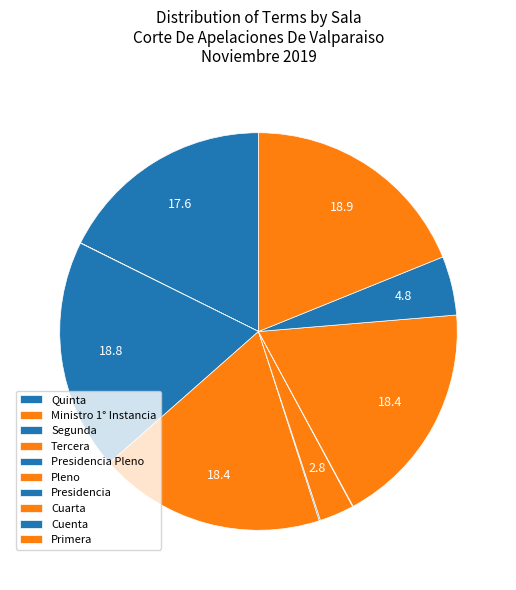

How many slices are in this pie chart?

10